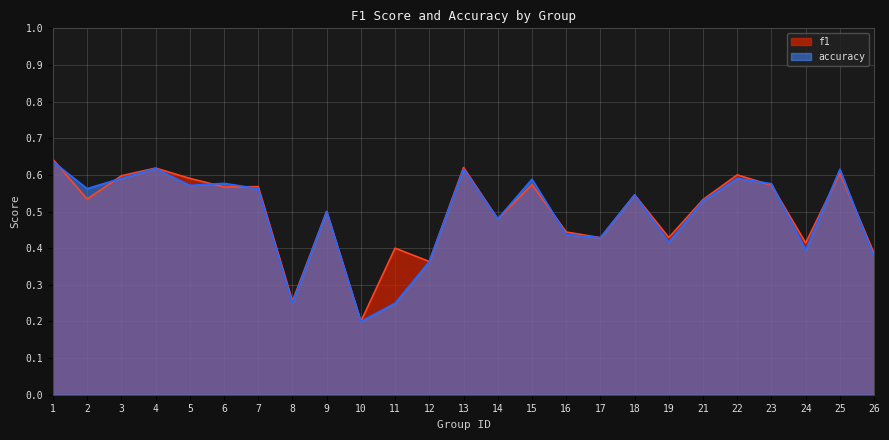

Is it true that f1 equals 0.1 at 19?

False